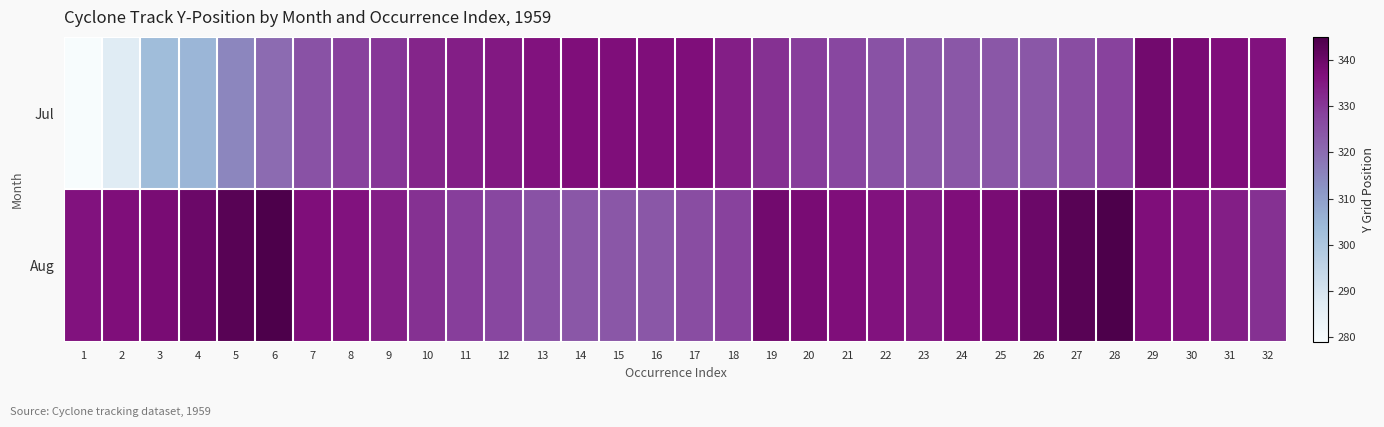

At which category does the chart reach its minimum across all series?

1